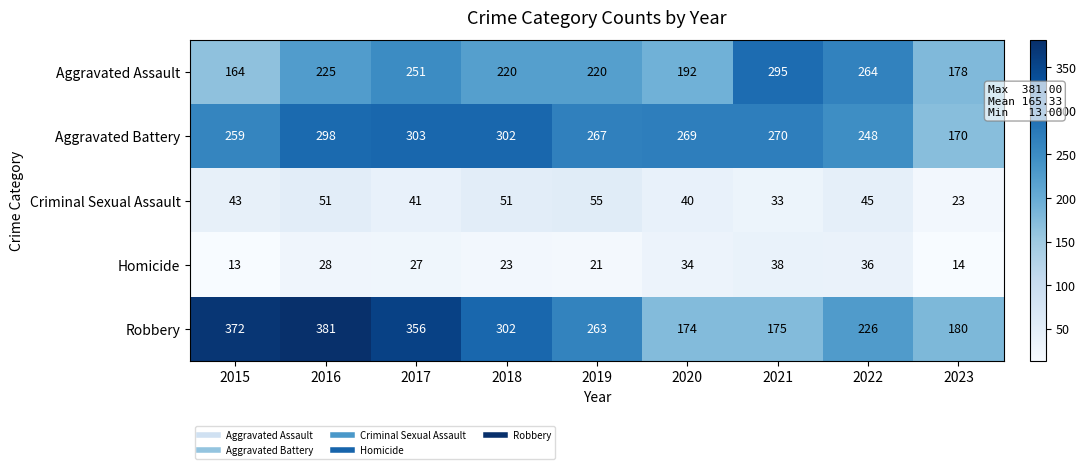

Rank the series by their maximum value, from highest to lowest.

Robbery, Aggravated Battery, Aggravated Assault, Criminal Sexual Assault, Homicide